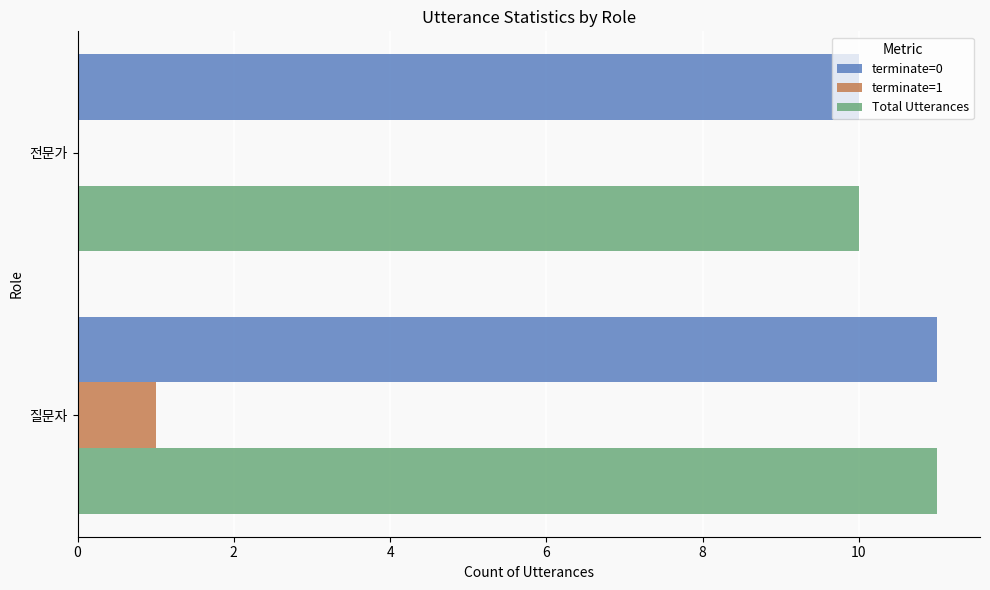

The value of Total Utterances at 질문자 is 19. True or false?

False